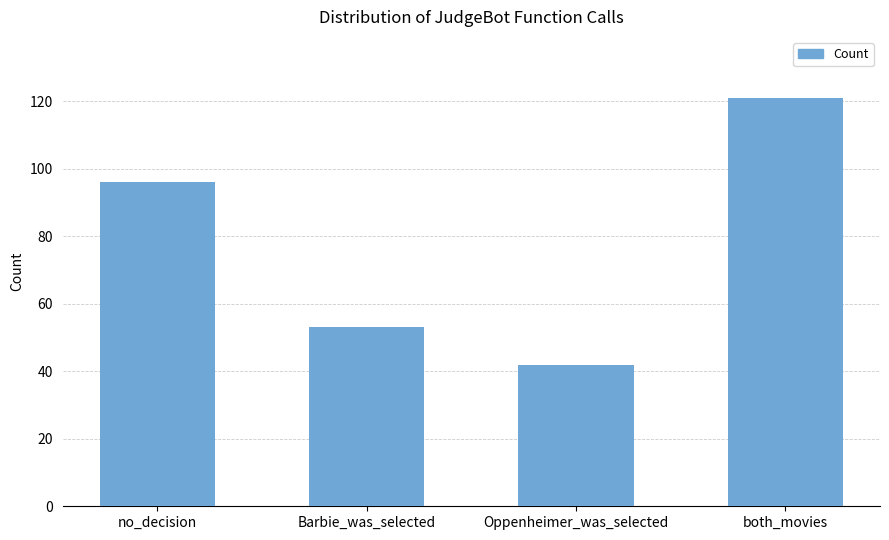

Are the bars horizontal?

No